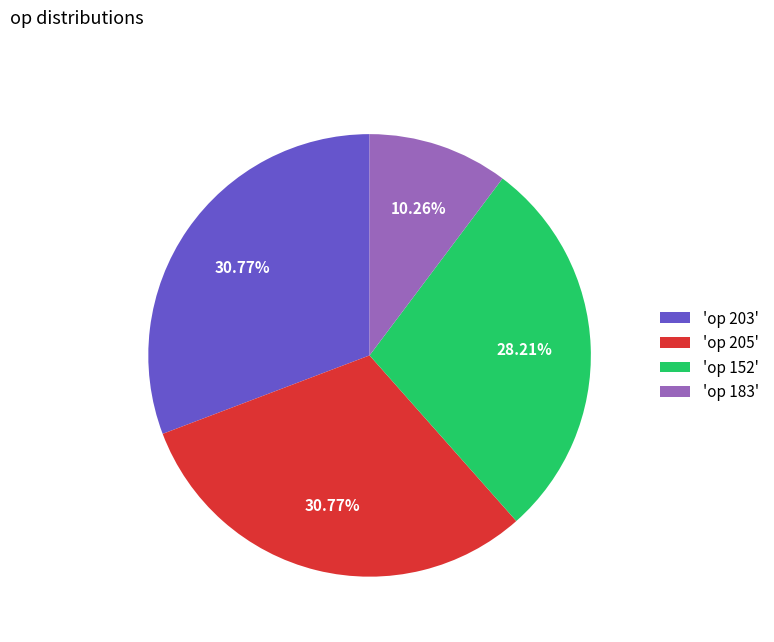

Is there any slice that represents more than half of the pie?

No